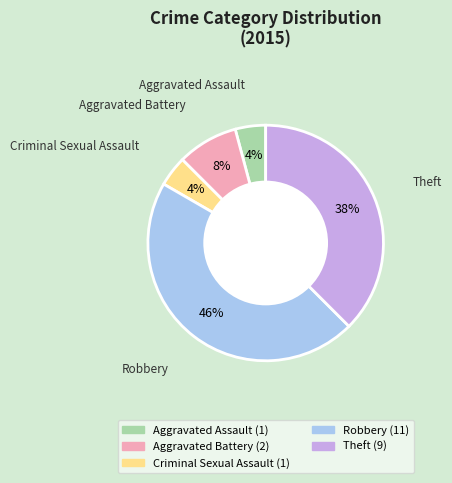

Is it true that Aggravated Assault is 19% of the pie?

False